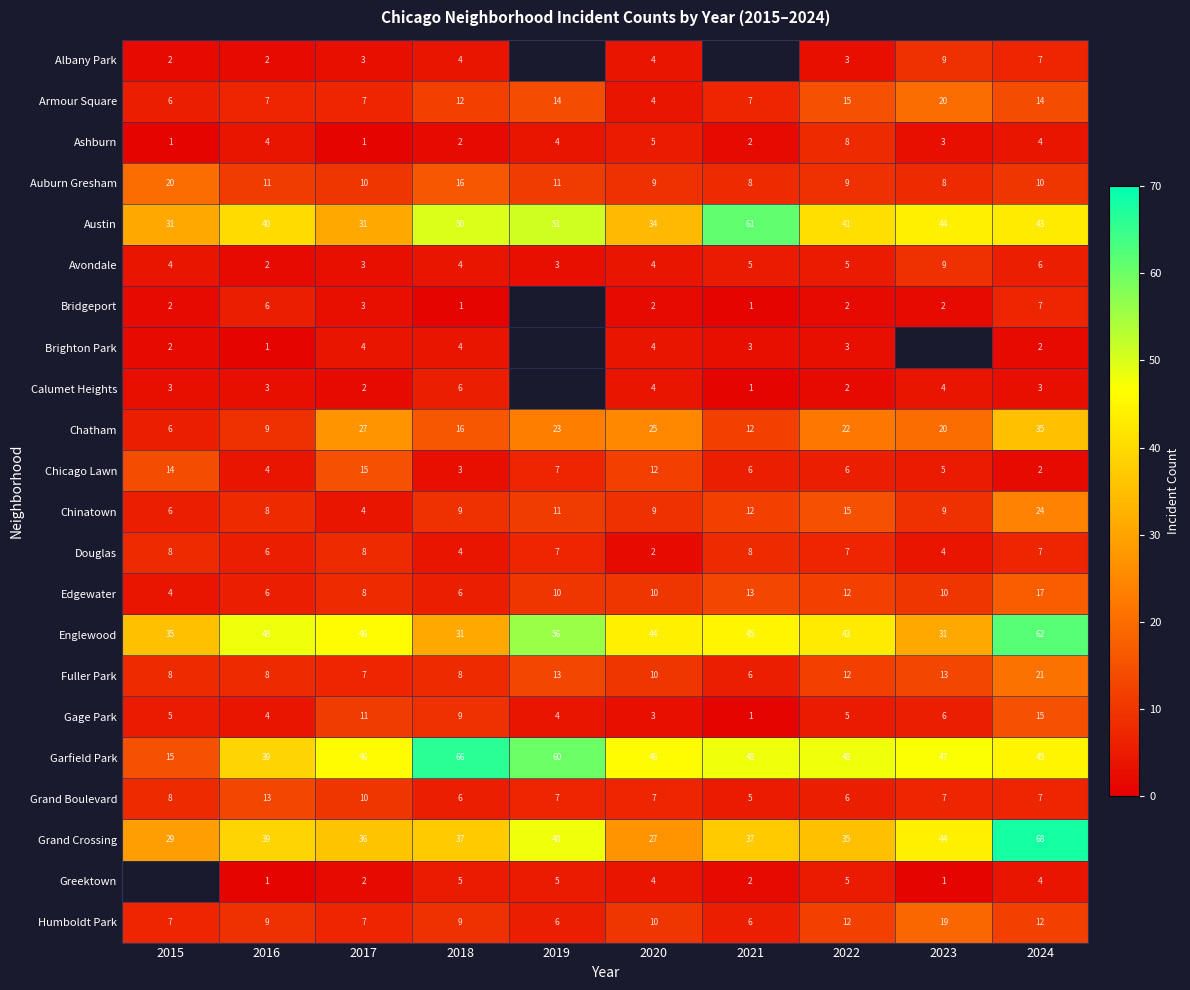

How many categories are shown in the chart?

10